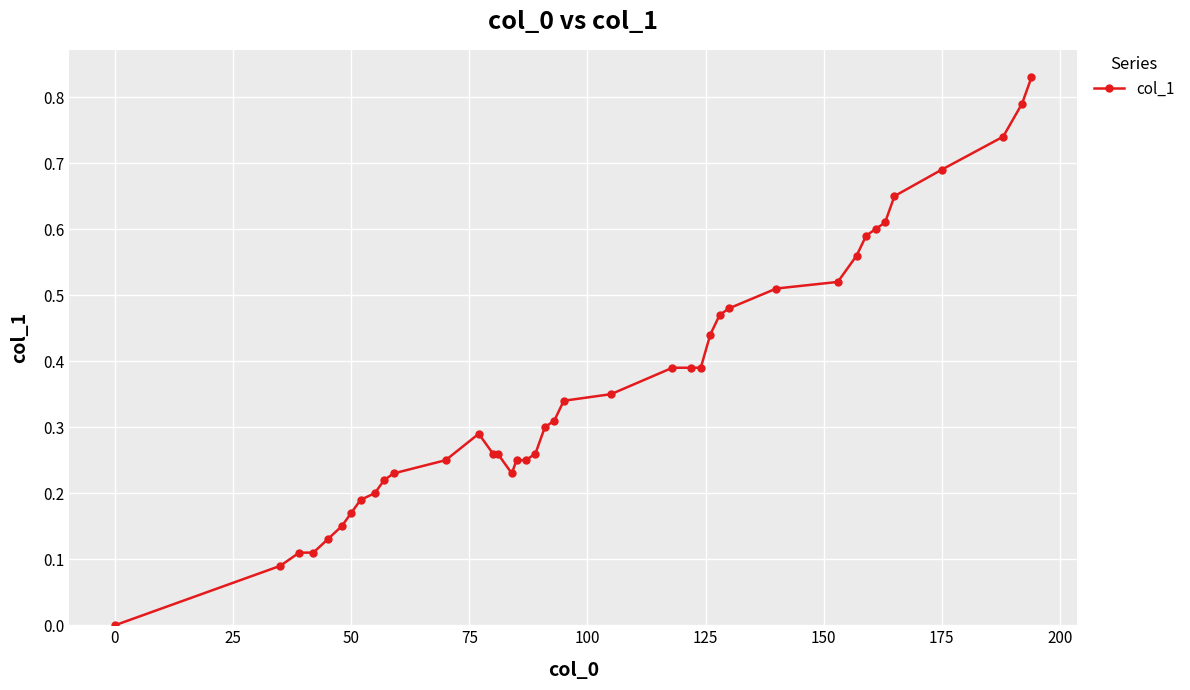

What is the sum of all values?

14.6